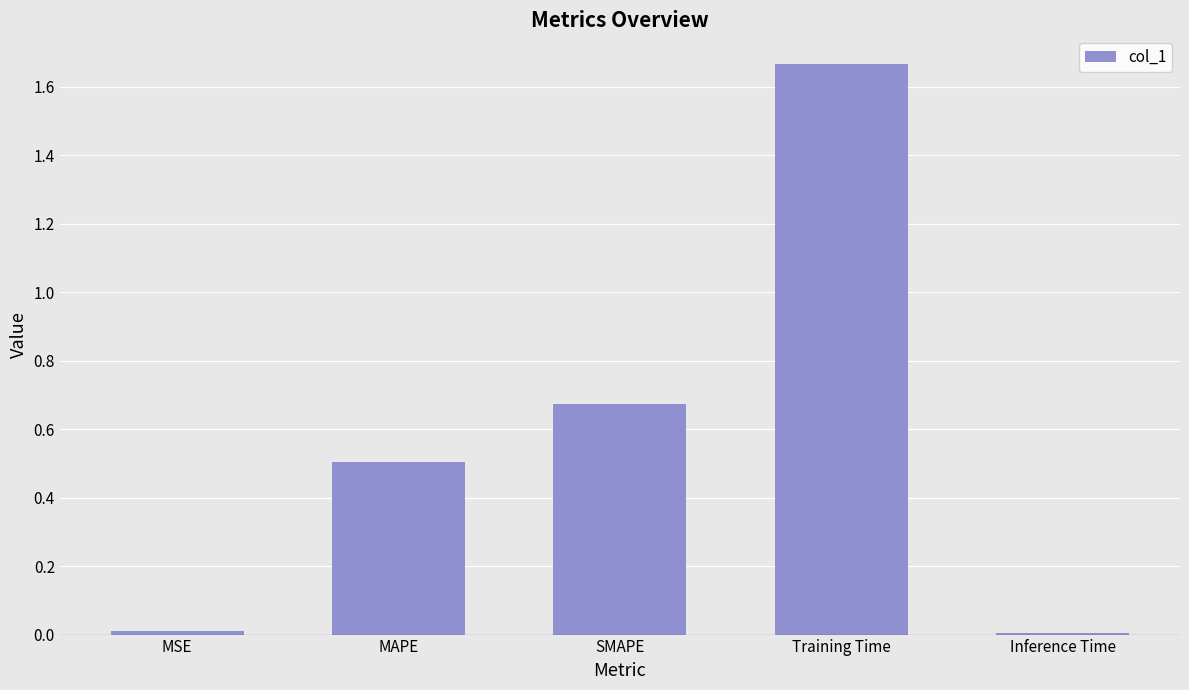

What is the change in value from MAPE to Training Time?

+1.2